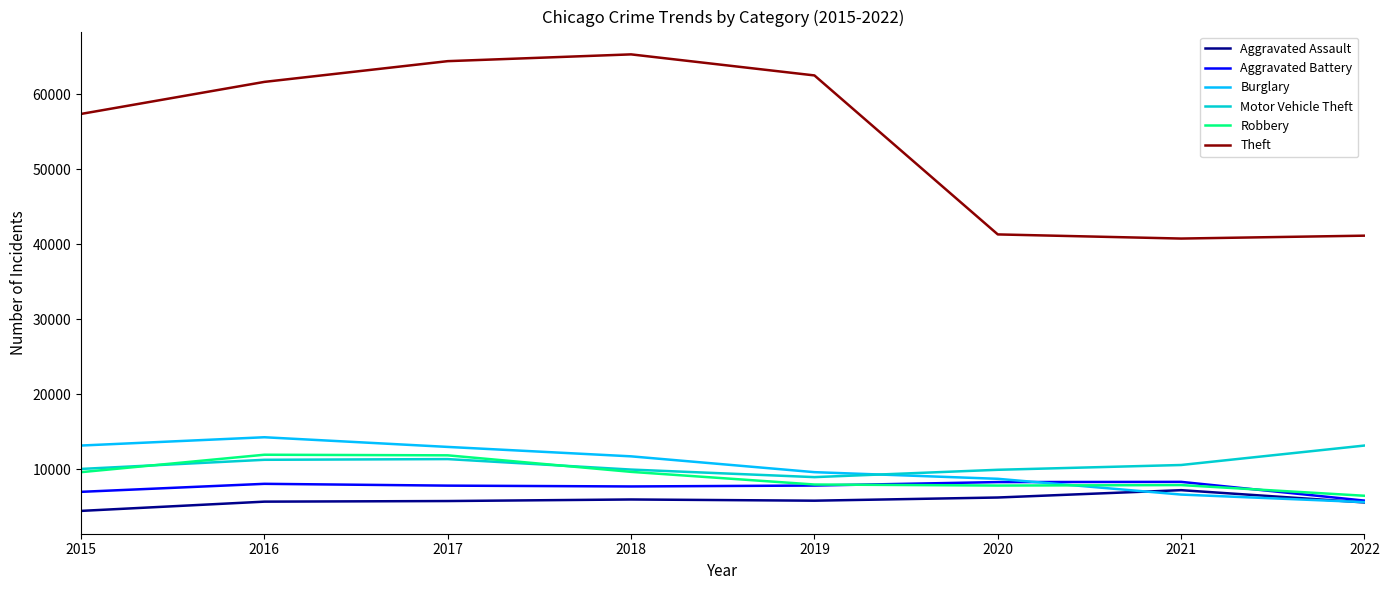

True or false: Motor Vehicle Theft has a value of 8978 at 2019.

True